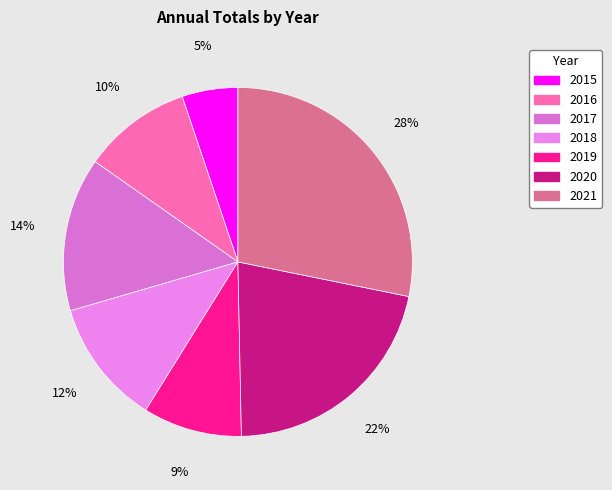

Which slice is the smallest?

2015